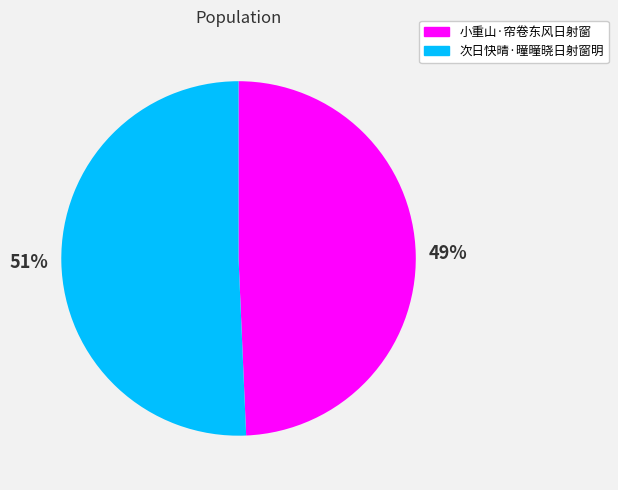

Rank the categories by value from highest to lowest.

次日快晴·曈曈晓日射窗明, 小重山·帘卷东风日射窗